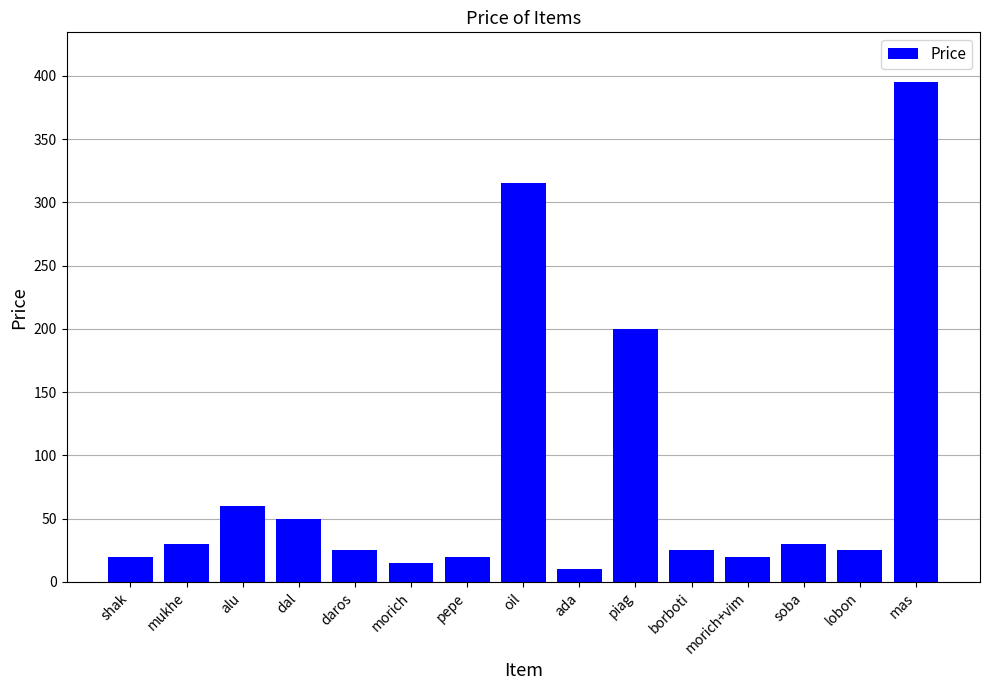

Reading right to left, transcribe all the data shown in this chart.

mas=395	lobon=25	soba=30	morich+vim=20	borboti=25	piag=200	ada=10	oil=315	pepe=20	morich=15	daros=25	dal=50	alu=60	mukhe=30	shak=20